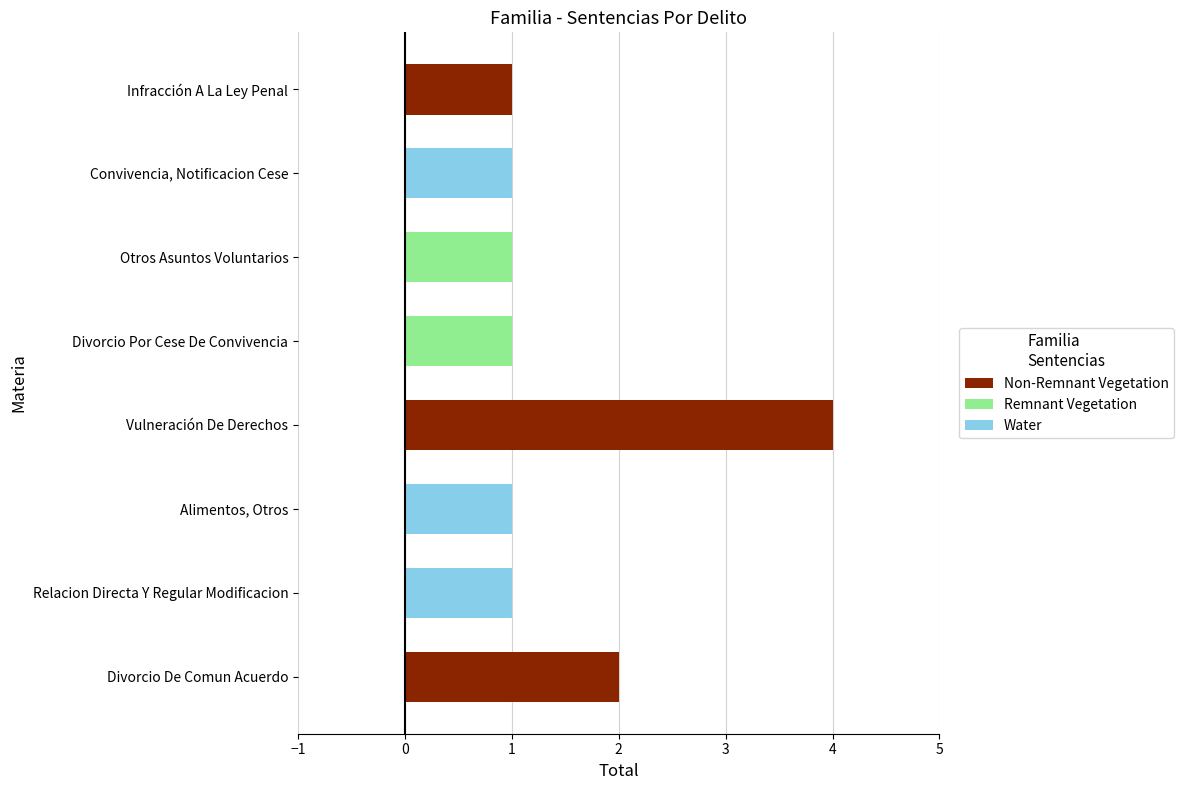

Does the chart contain any negative values?

No